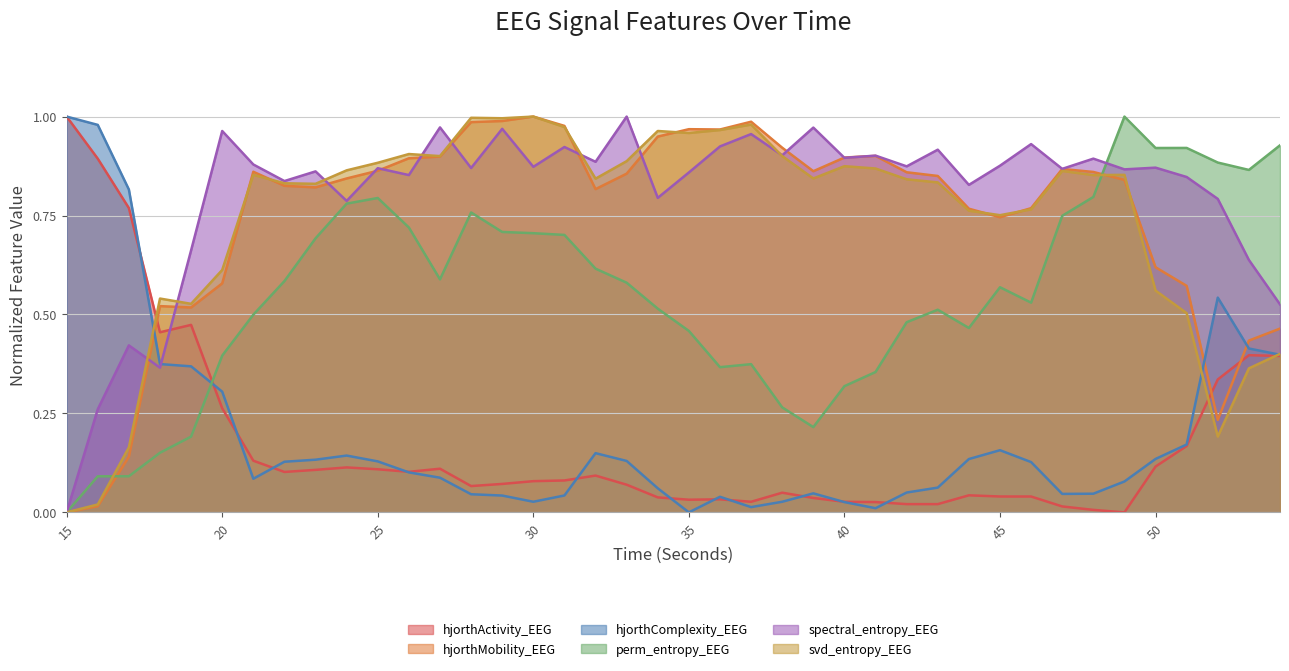

What is the spread (max minus min) of values at 48?

0.9